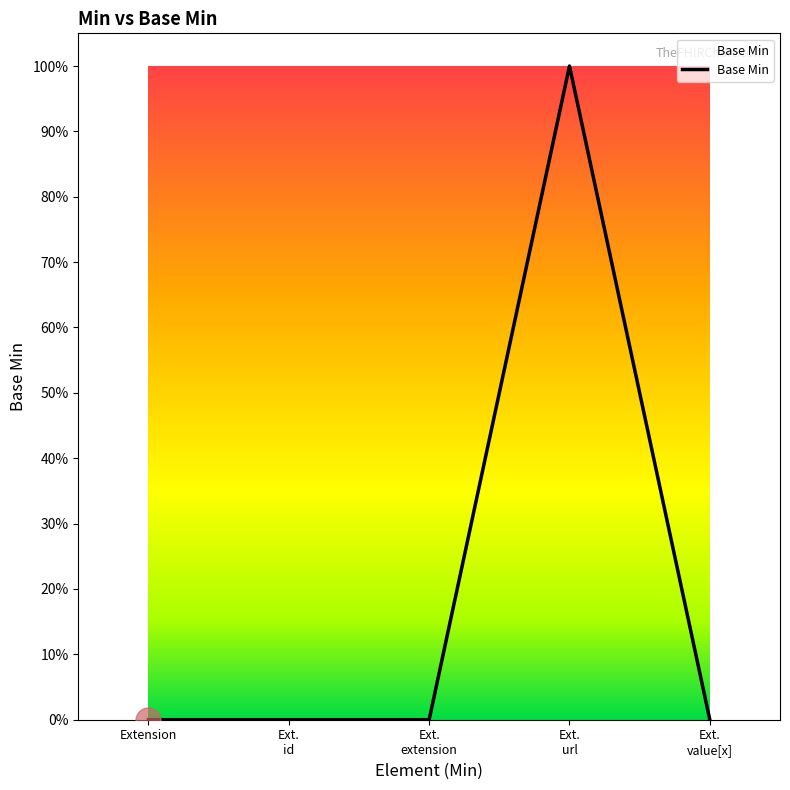

Does the chart have visible grid lines?

No